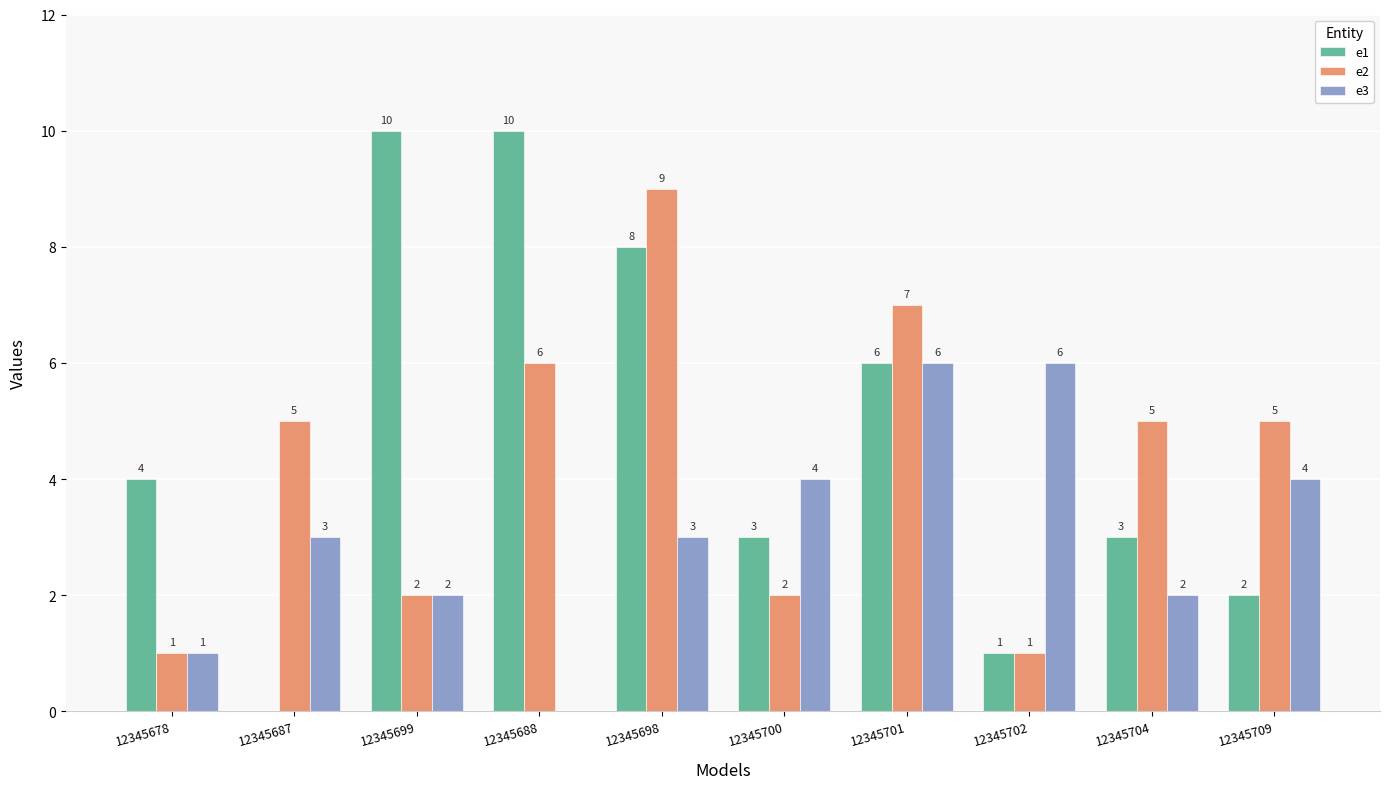

Is the value of e3 at 12345688 greater than the value of e1 at 12345709?

No